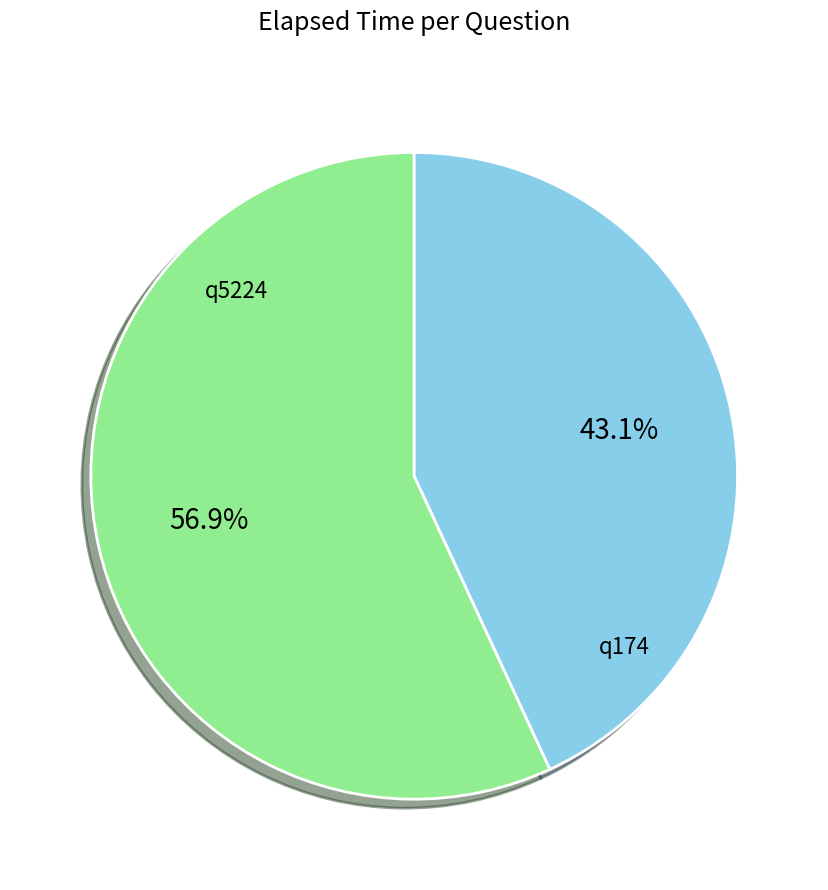

The q5224 slice represents 57% of the pie. True or false?

True